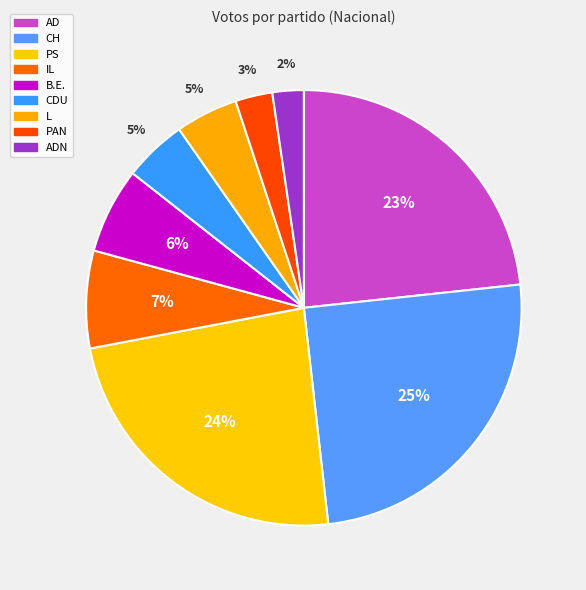

Is it true that PS is 24% of the pie?

True